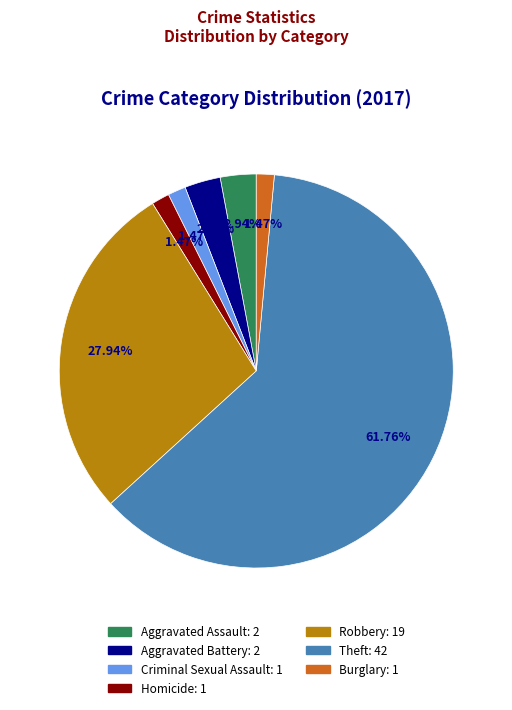

How many segments does this pie chart have?

7